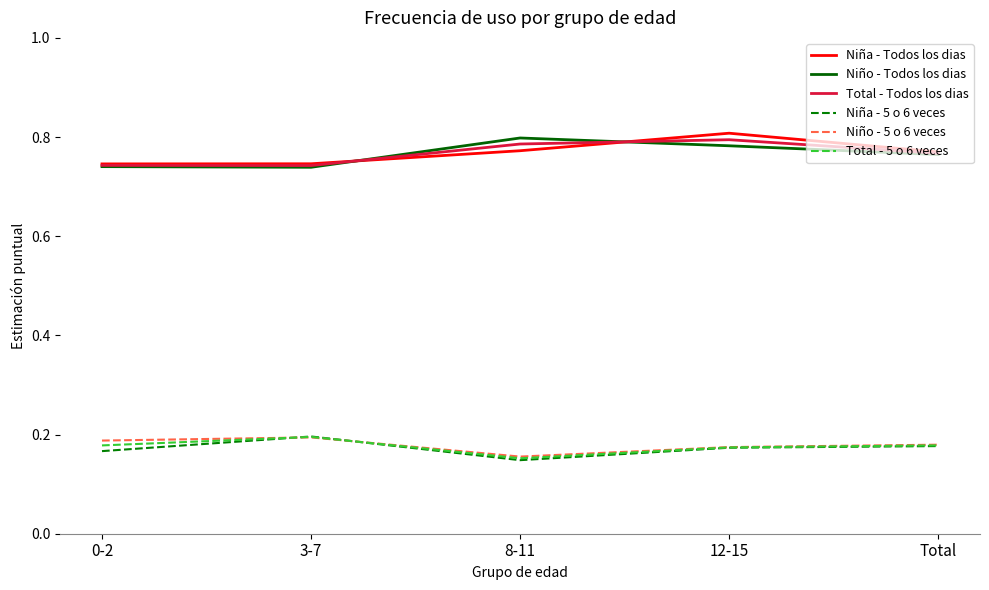

What position from the right is Total?

1